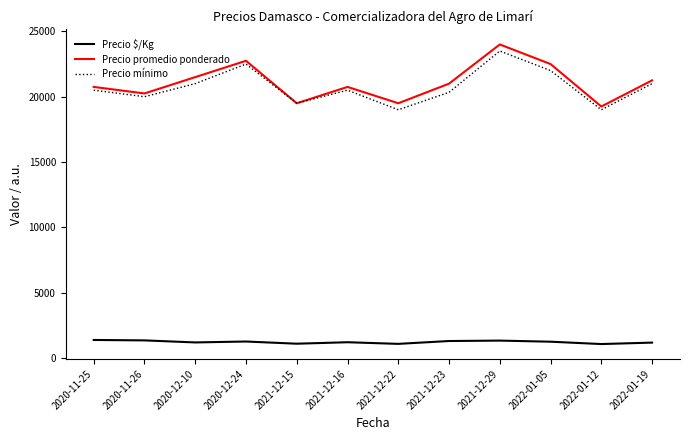

At which label does Precio promedio ponderado first exceed 21000?

2020-12-10